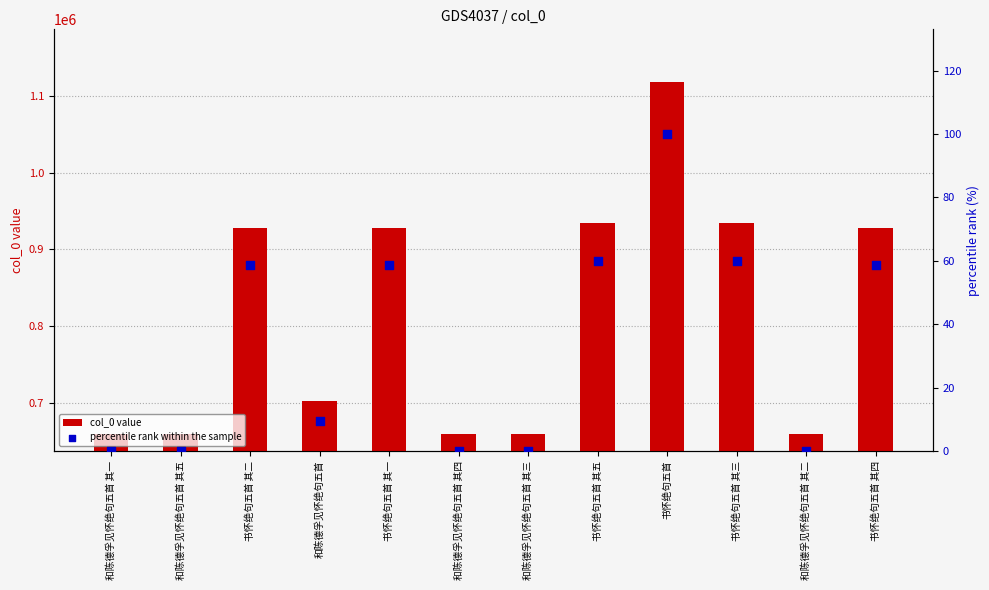

Which series contains the lowest Y value?

percentile rank within the sample